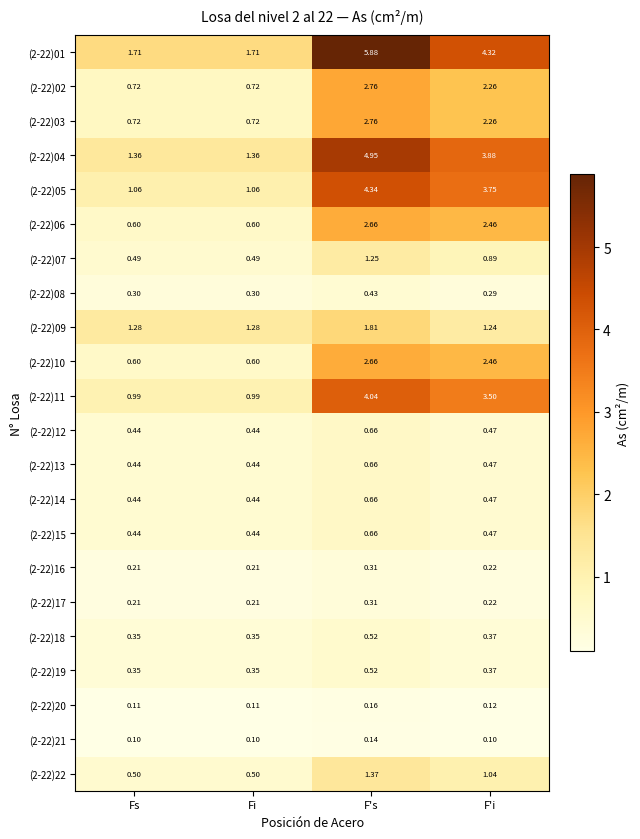

Is the value of (2-22)08 at F's greater than the value of (2-22)15 at F's?

No